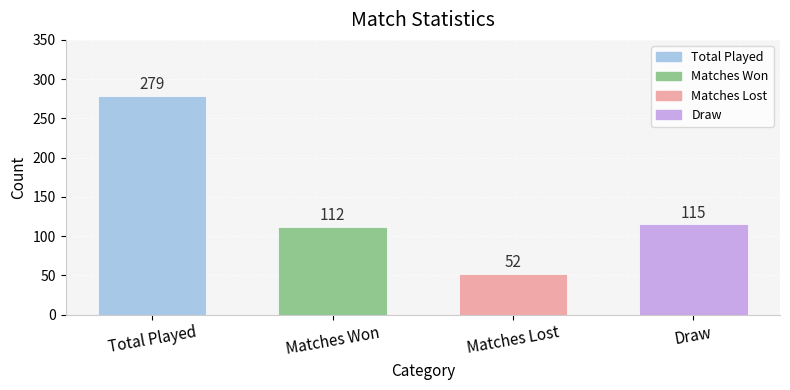

Reading left to right, extract all data points from this chart.

279	112	52	115